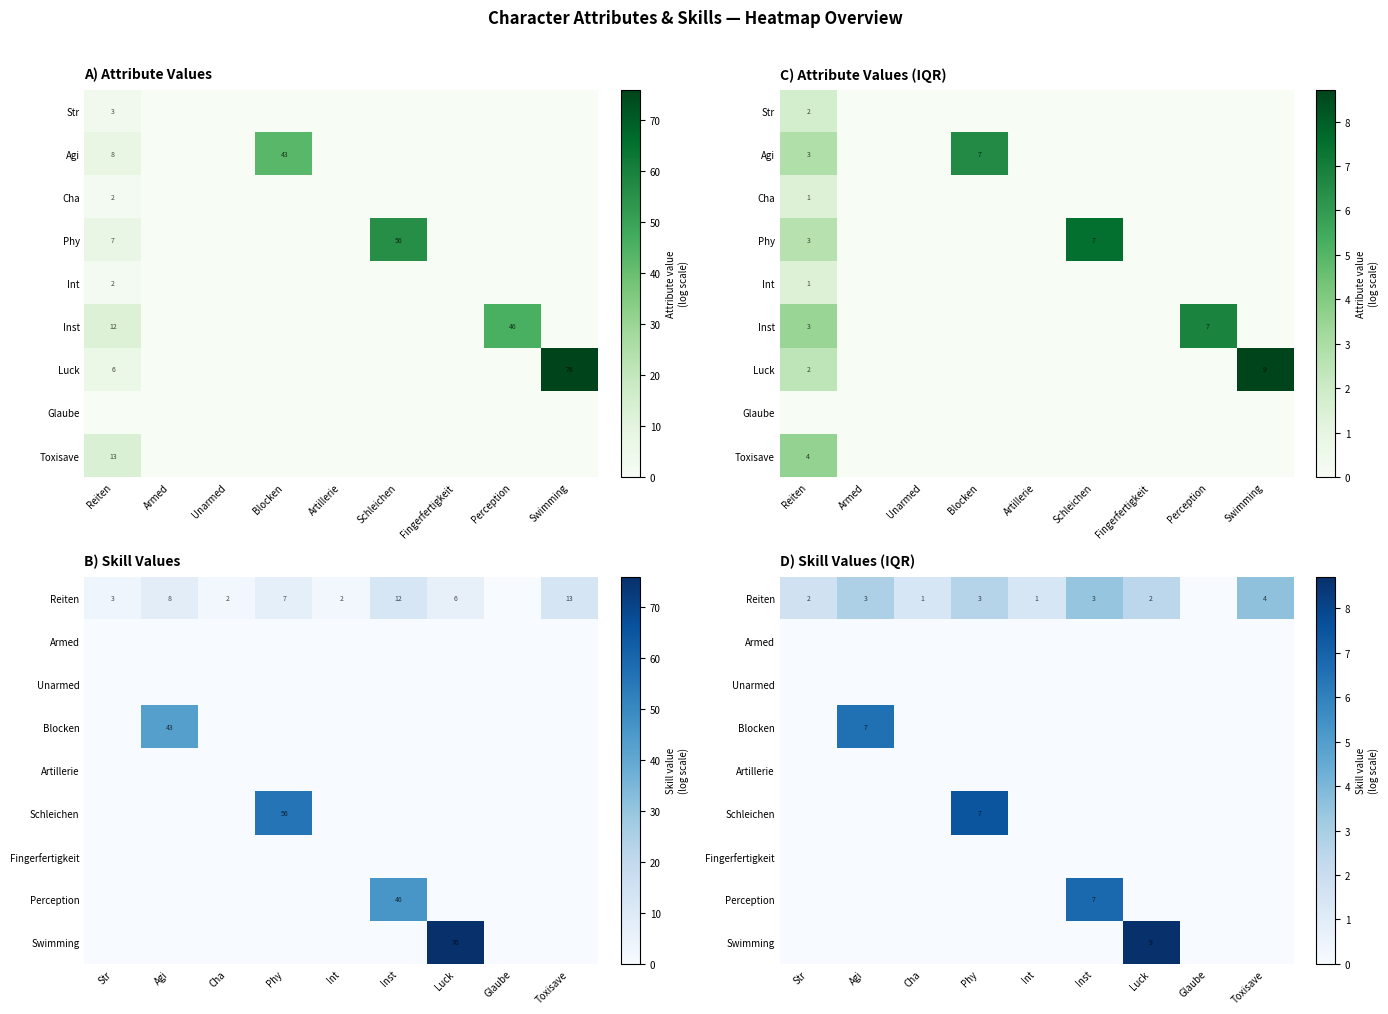

Is the value of Armed at Luck greater than the value of Reiten at Phy?

No